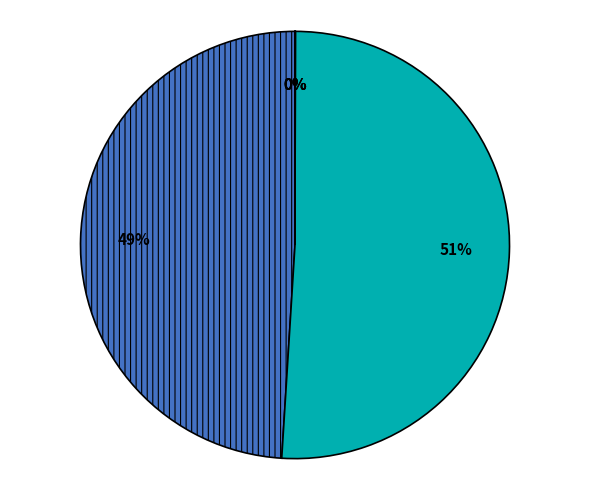

Does any single category account for the majority?

Yes